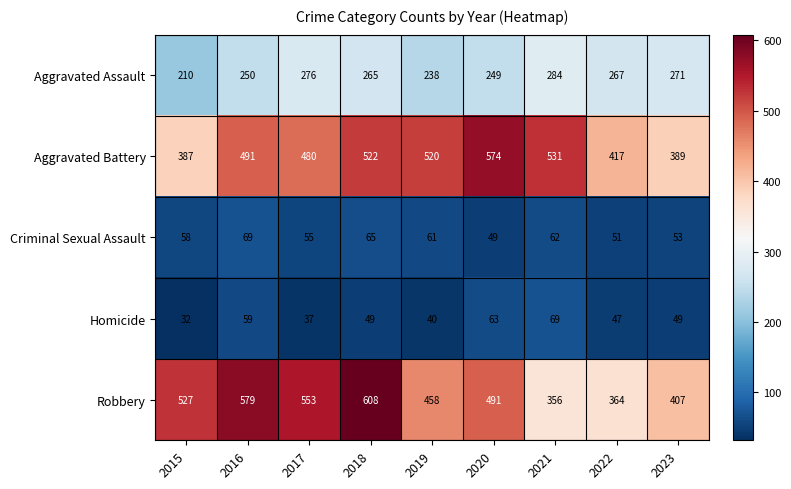

What is the sum of the Aggravated Assault values at 2023 and 2016?

521